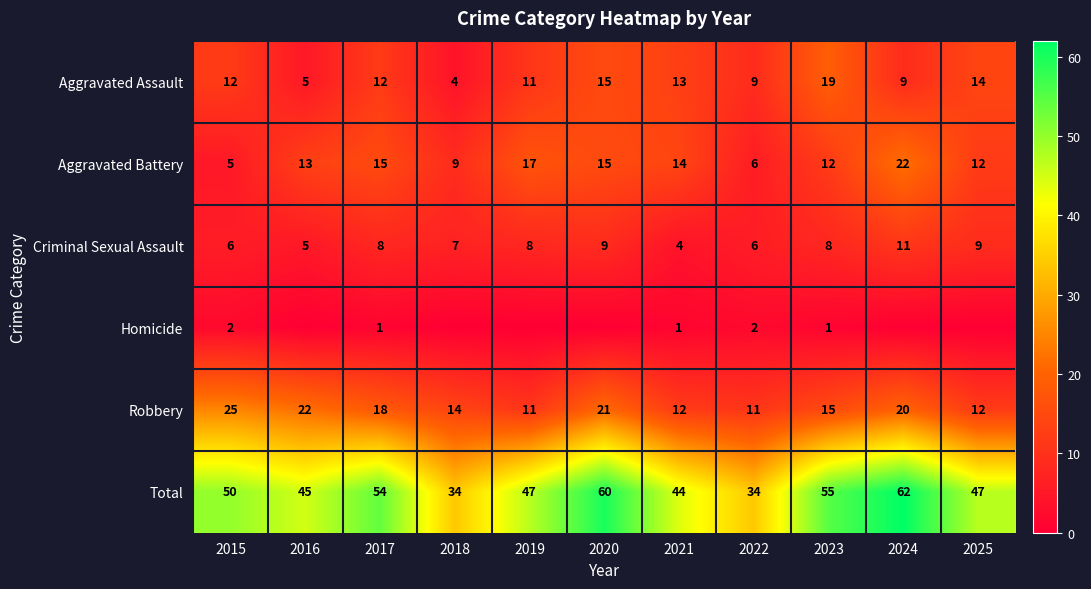

Which series changed the most between 2022 and 2023?

Total